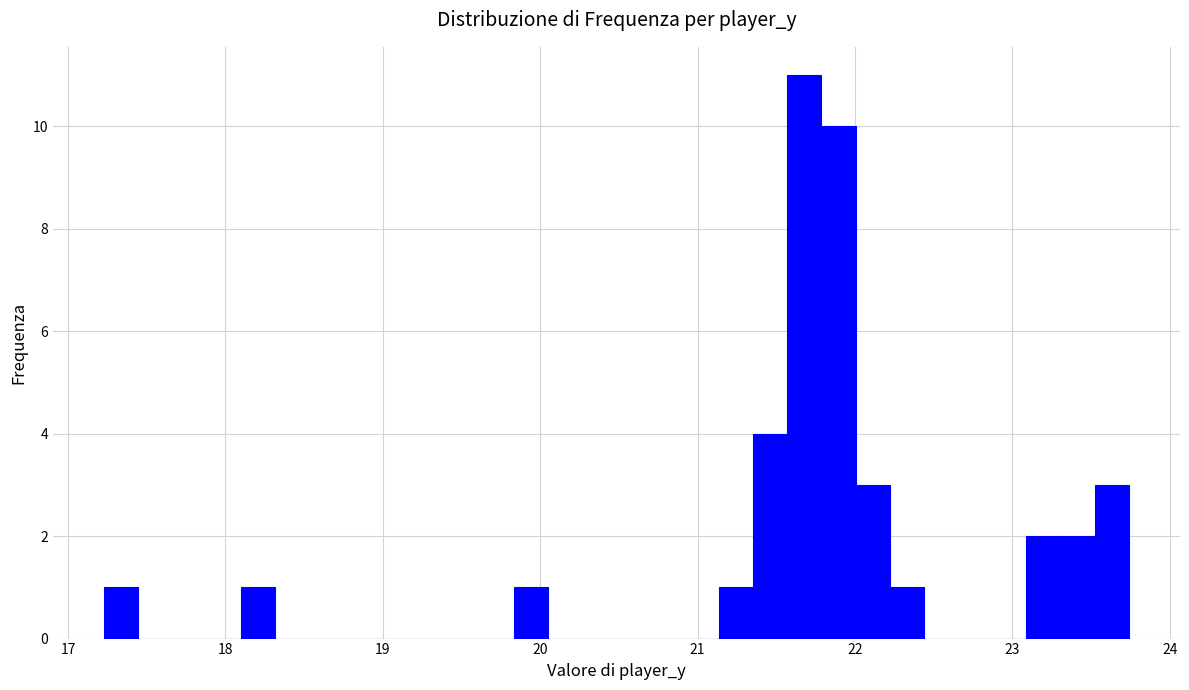

Around what value on the x-axis is the tallest bar? Give the approximate position of its centre, as read against the axis.

21.7